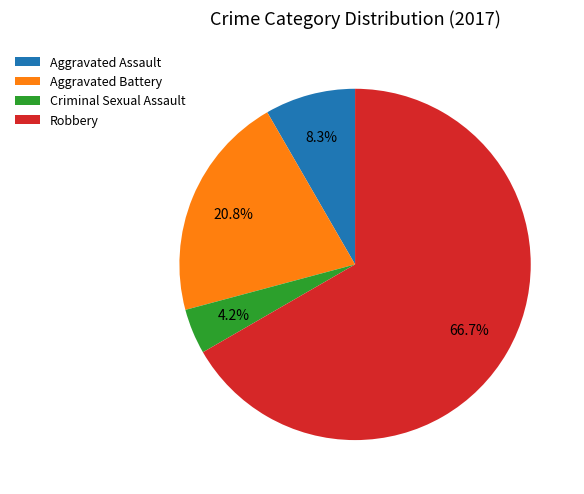

What percentage is the Robbery slice, to the nearest percent?

67%